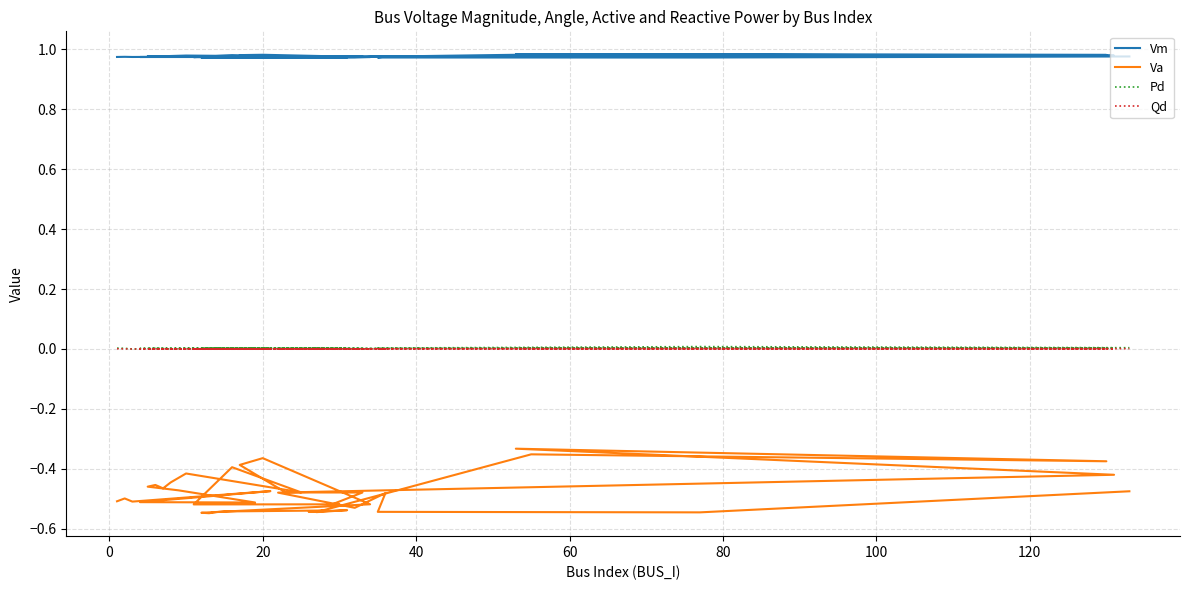

The Vm series shows 0.5 at 22. True or false?

False